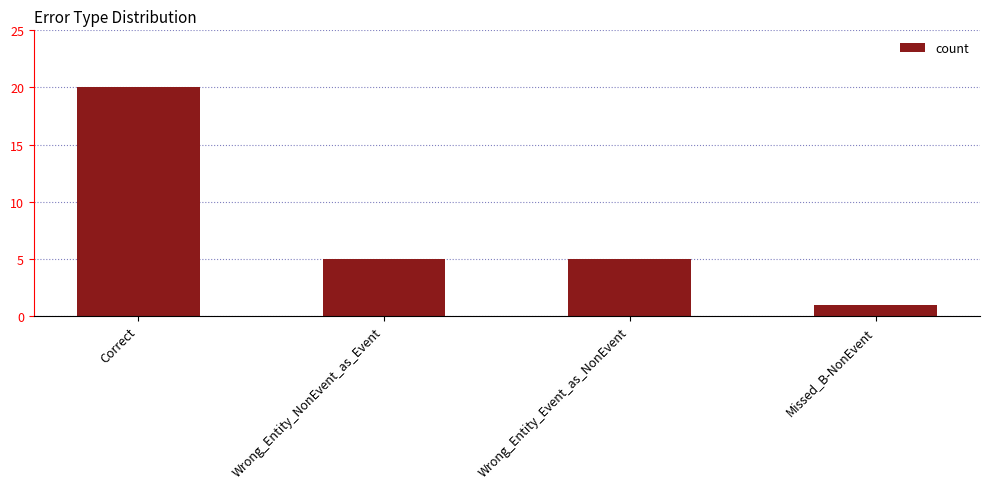

Reading right to left, list all the values displayed in this chart.

Missed_B-NonEvent=1	Wrong_Entity_Event_as_NonEvent=5	Wrong_Entity_NonEvent_as_Event=5	Correct=20